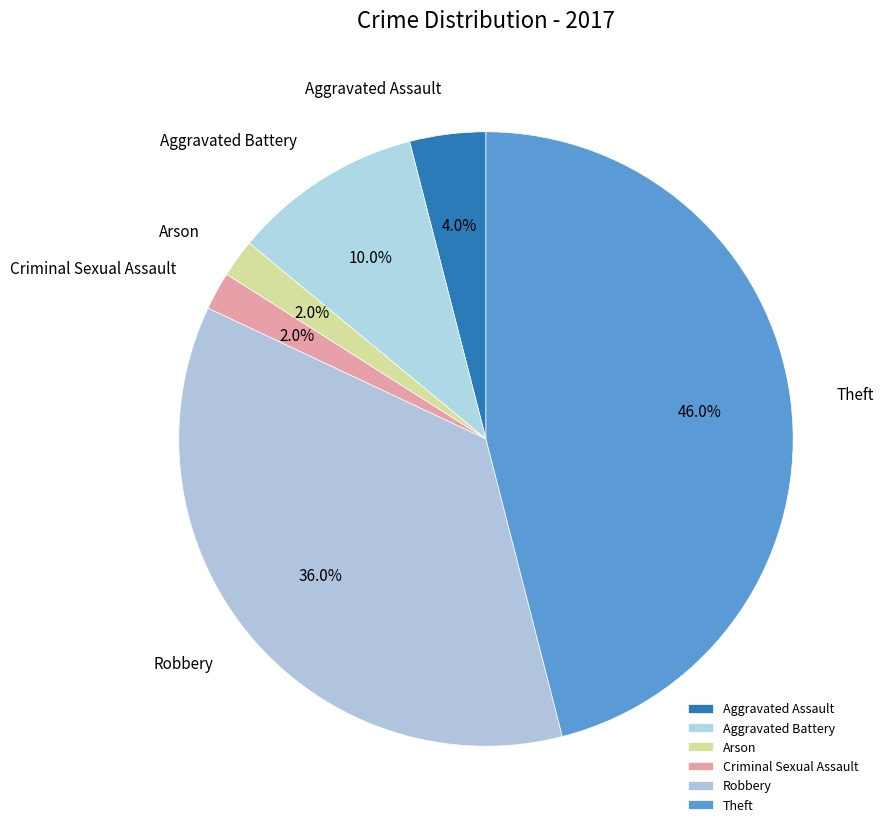

What percentage is NOT represented by Aggravated Assault?

96.0%